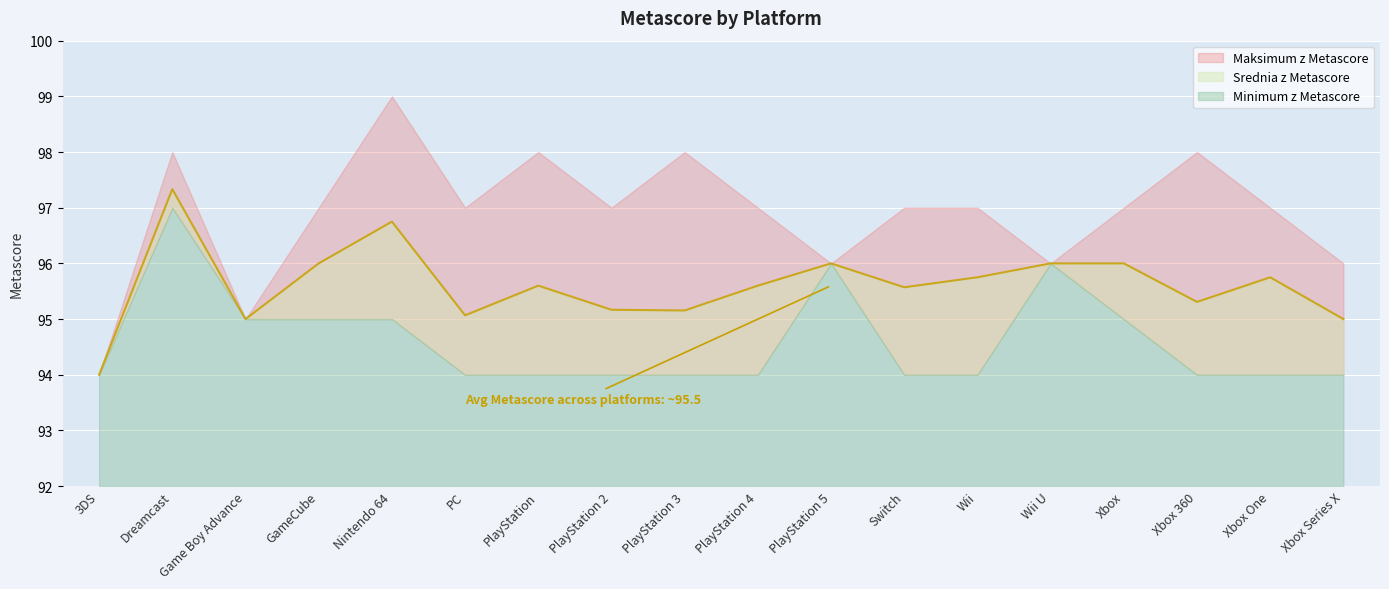

What are all the series names shown in the legend?

Minimum z Metascore, Srednia z Metascore, Maksimum z Metascore